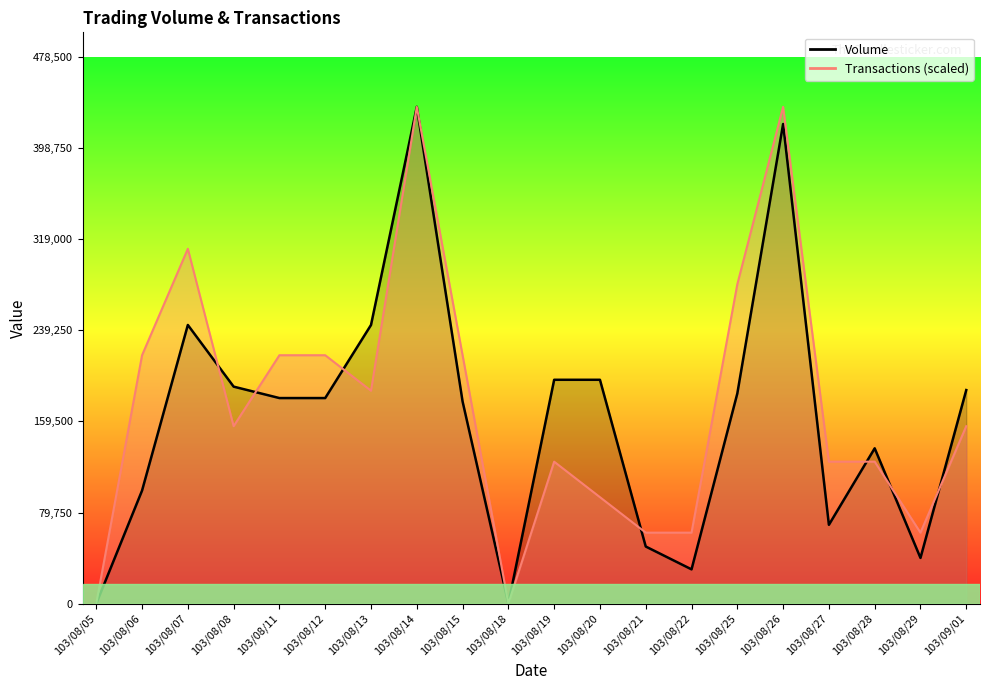

At which label does Volume first exceed 180000?

103/08/07